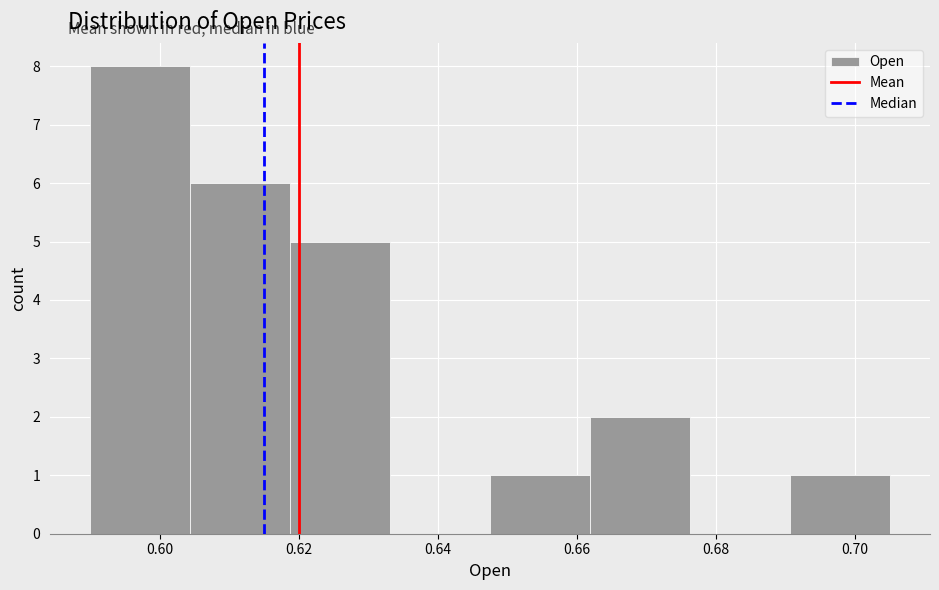

How tall is the bar that spans 0.604 to 0.618 on the x-axis? Neither the bar edges nor the heights are printed on the chart, so give them approximately, as read against the axes.

6